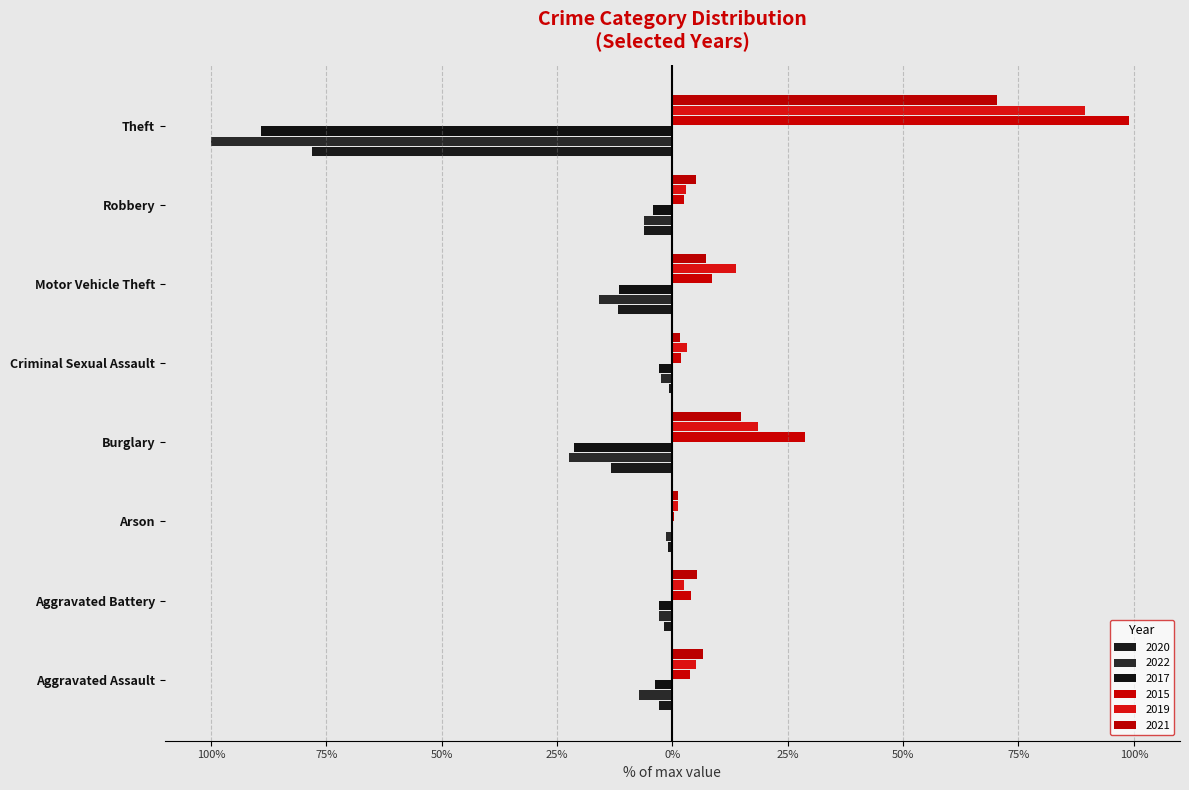

Rank the series at Robbery from lowest to highest value.

2020, 2022, 2017, 2015, 2019, 2021